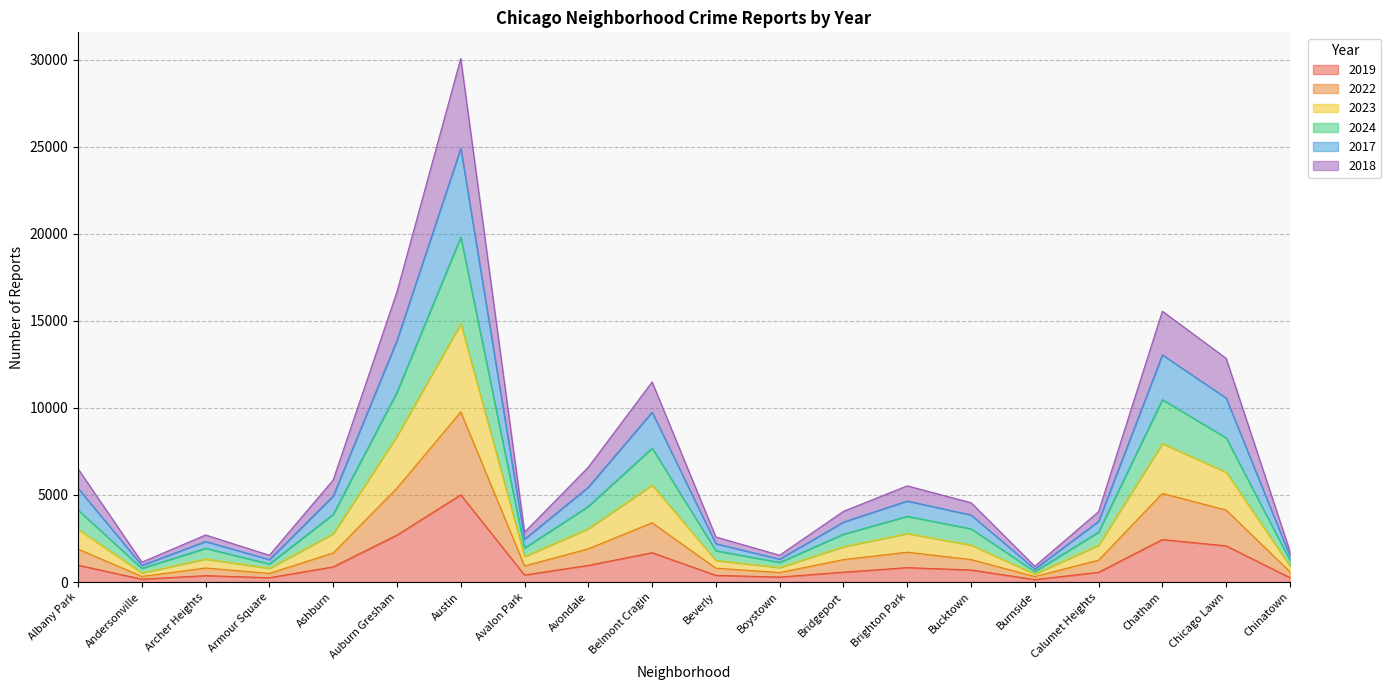

At which label does 2019 reach its peak?

Austin